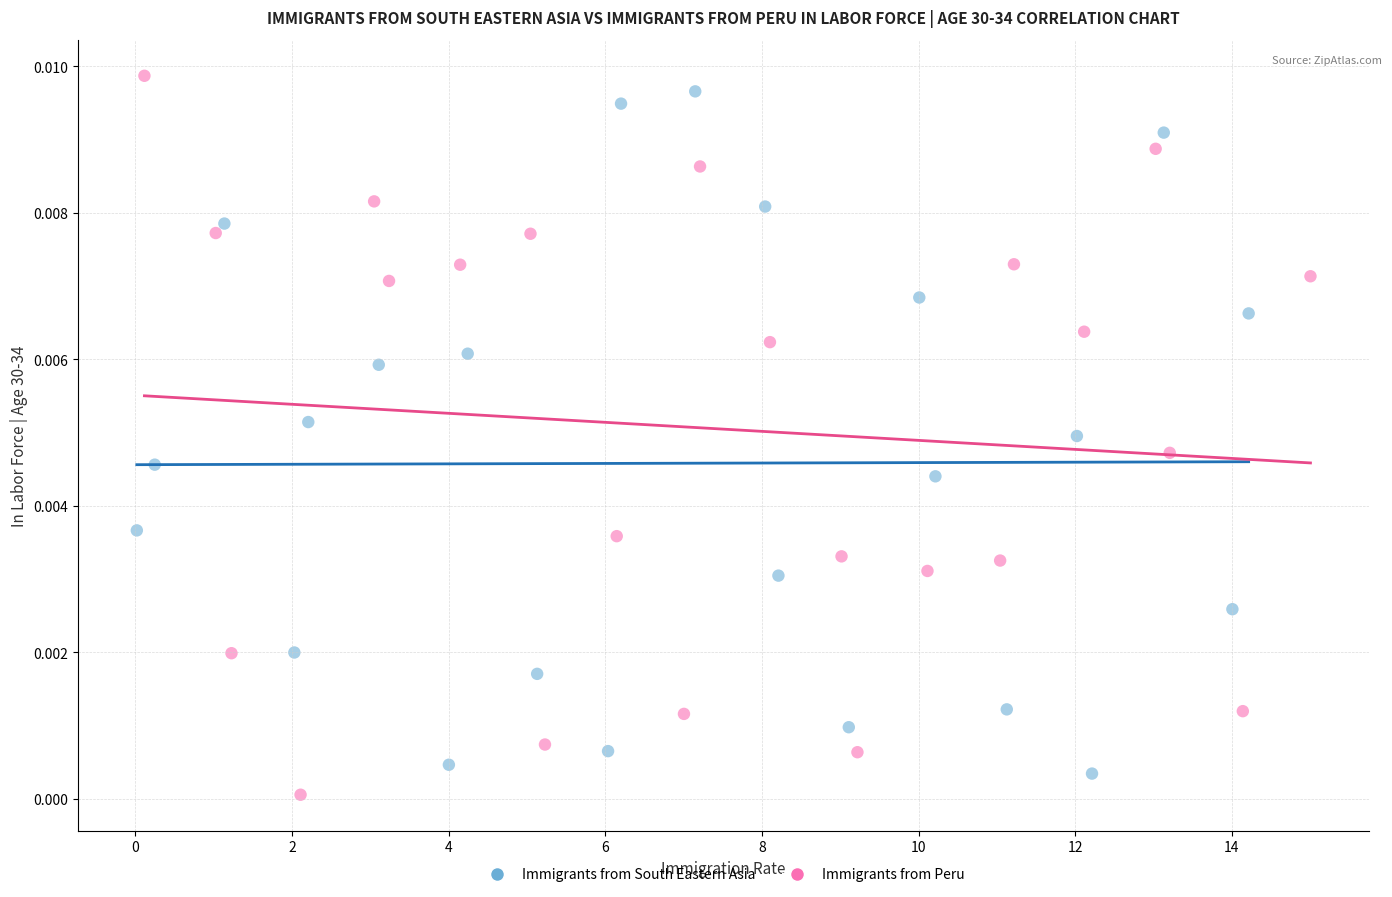

Which series contains the highest Y value?

Immigrants from Peru